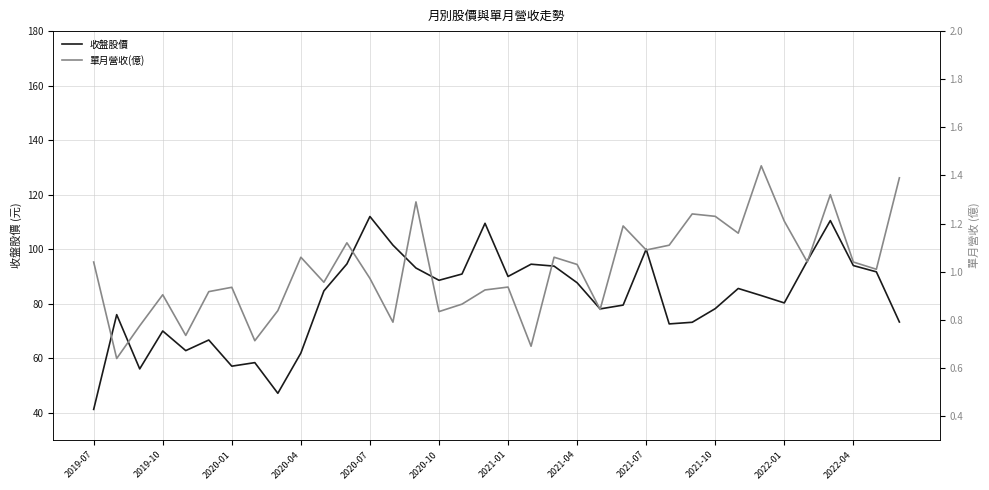

True or false: 收盤股價 and 單月營收(億) cross at least once.

False